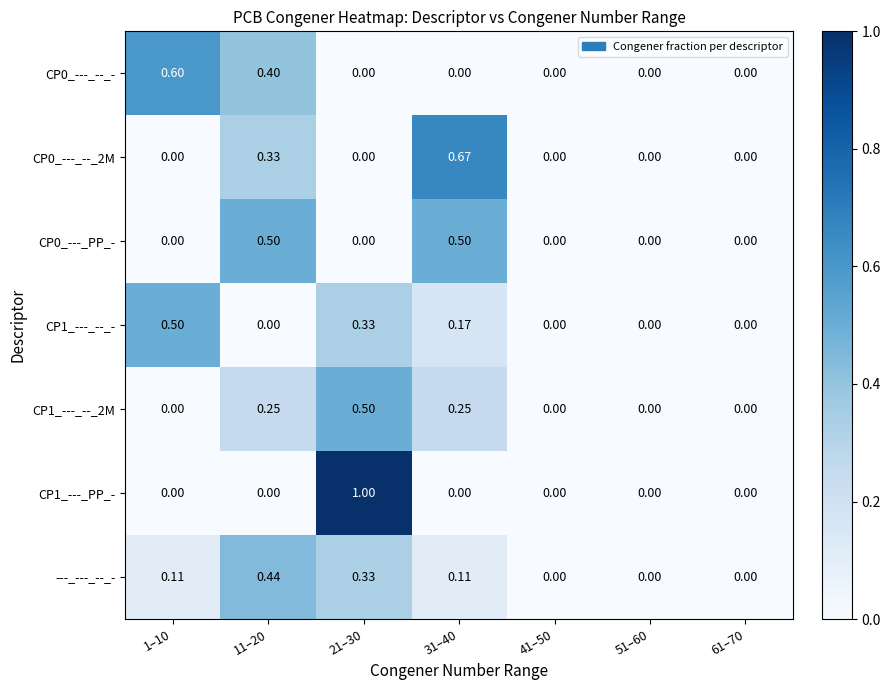

Is the value of CP0_---_PP_- at 61–70 greater than the value of CP1_---_--_- at 21–30?

No